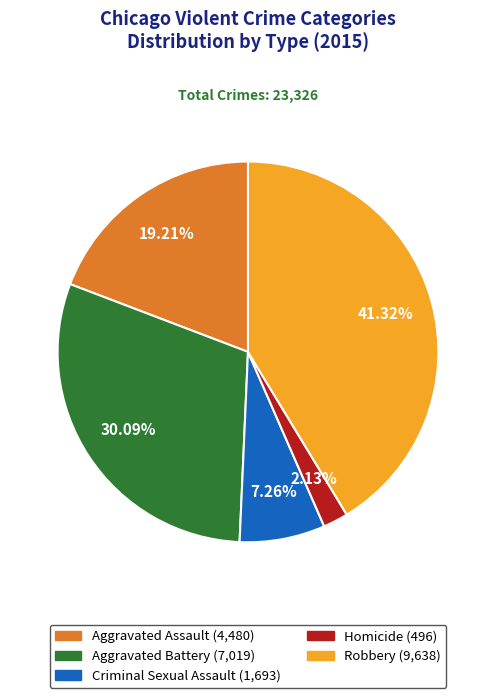

To the nearest percent, what percentage of the pie is Homicide?

2%